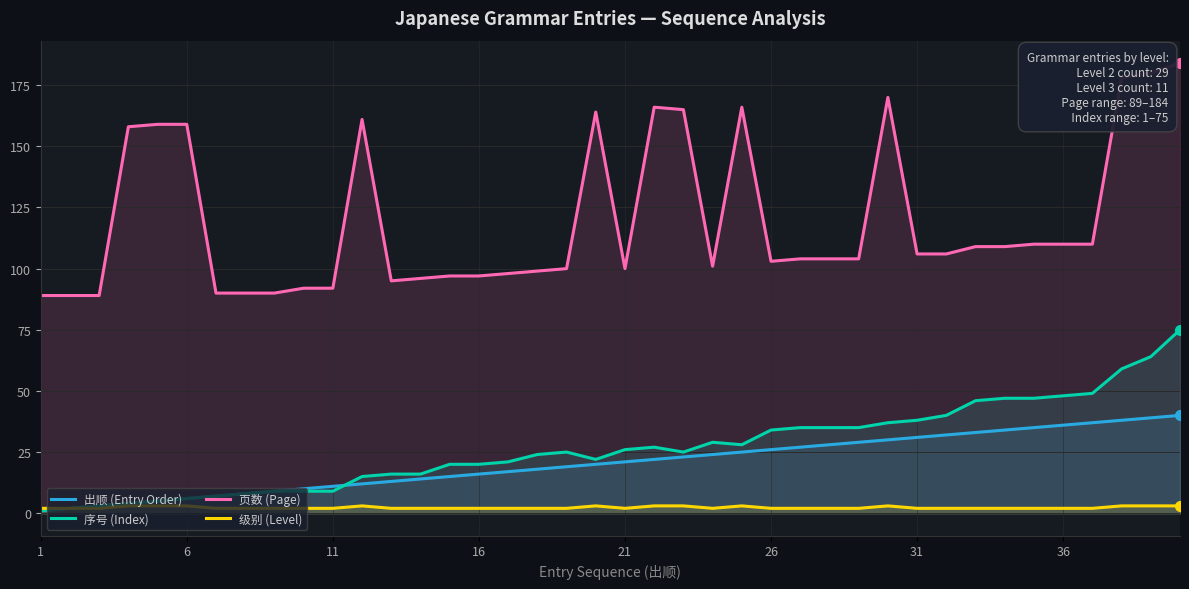

Where is 级别 (Level) nearest to the value 2?

1